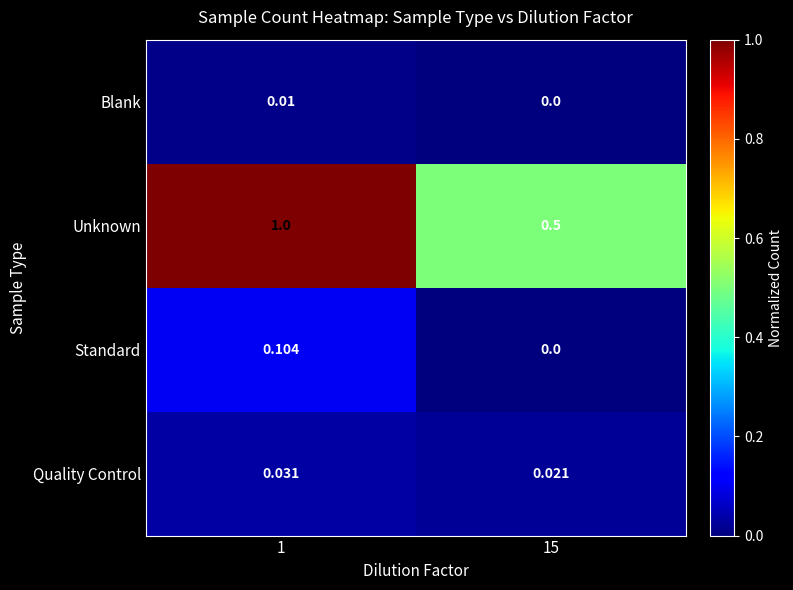

Which series has the largest total across all categories?

Unknown